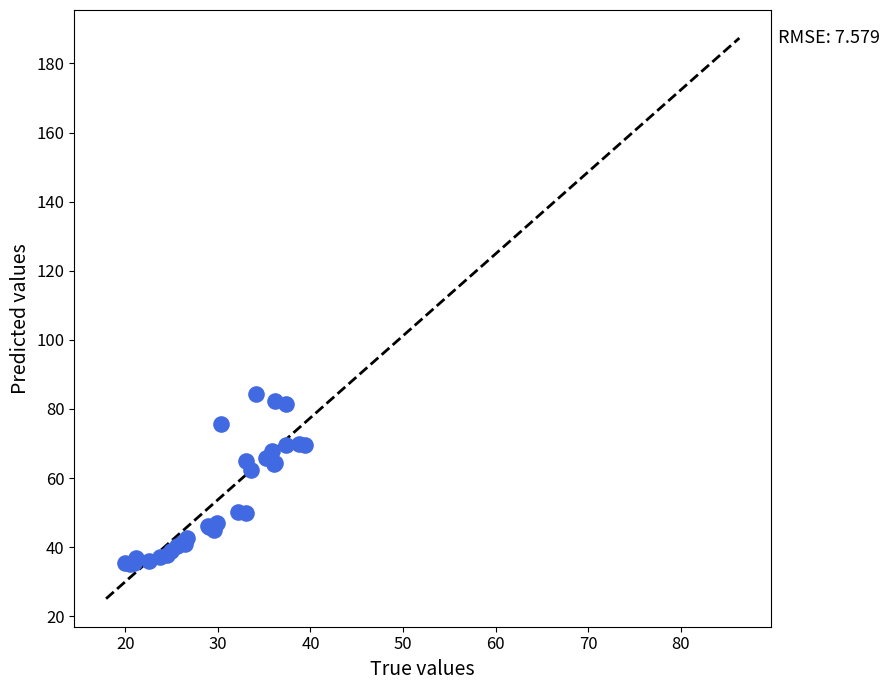

What Y value in the scatter plot is closest to 59?

62.3